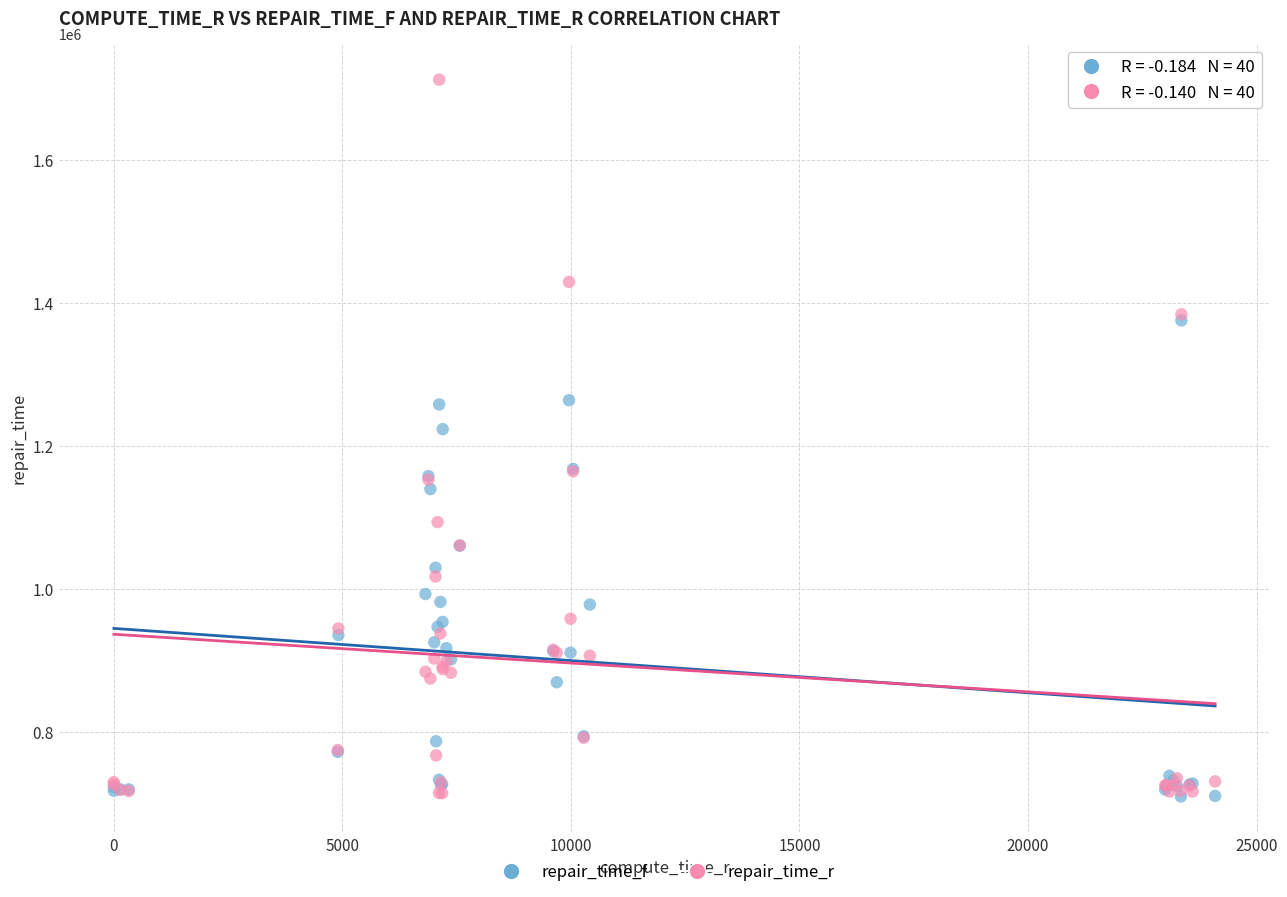

Which series has the largest Y range (max minus min)?

repair_time_r